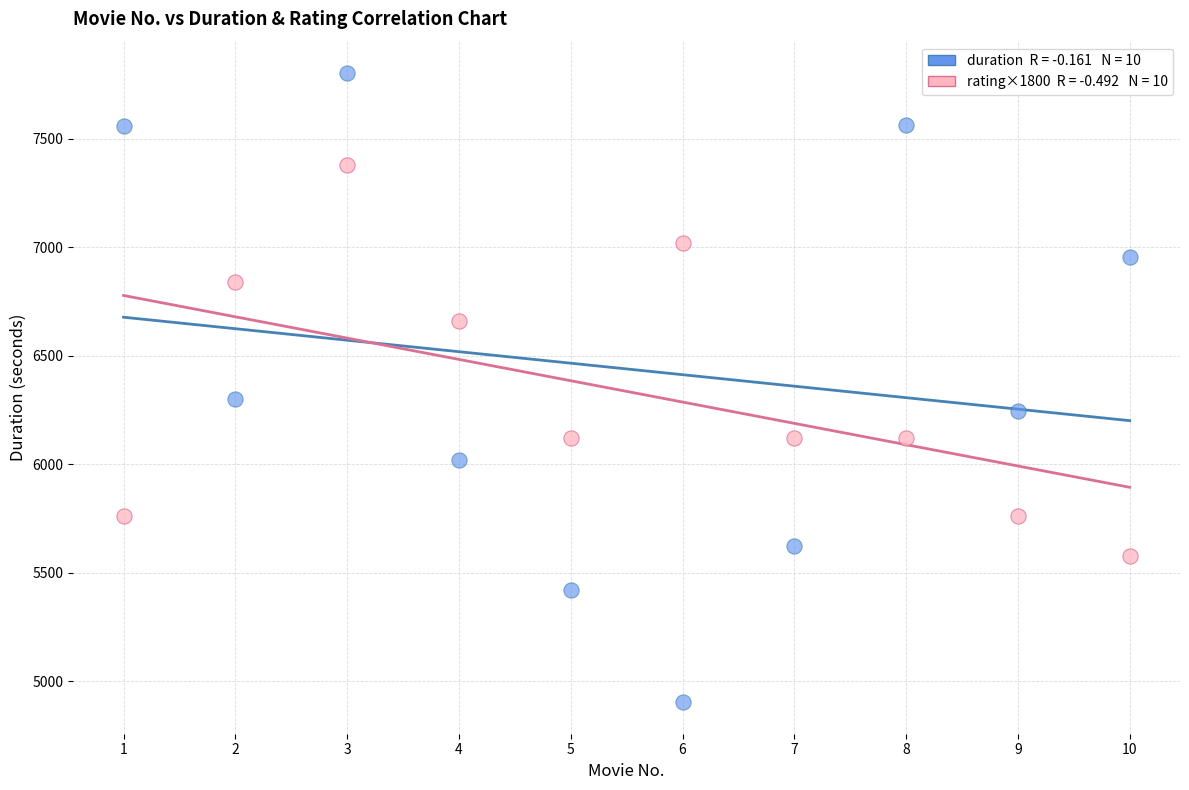

Across all data points, what is the range of Y values (max minus min)?

2898.0